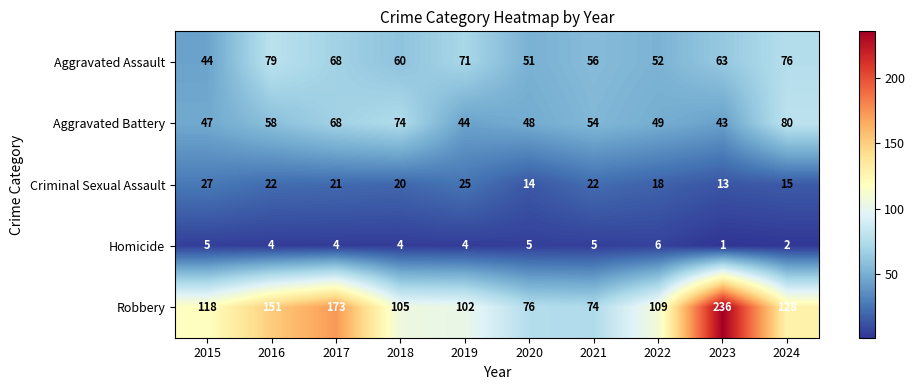

What is the total value across all series at 2021?

211